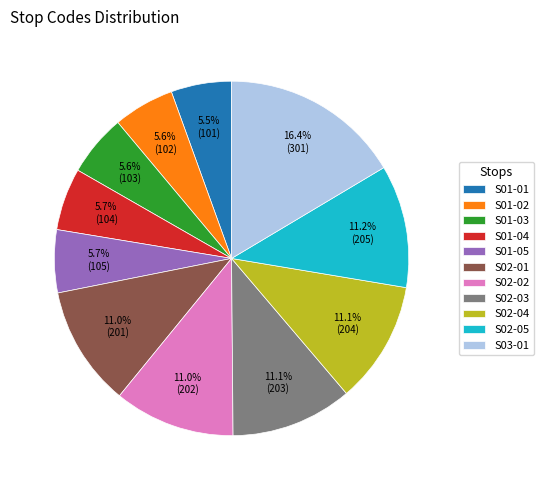

Between S01-01 and S02-02, which is larger?

S02-02